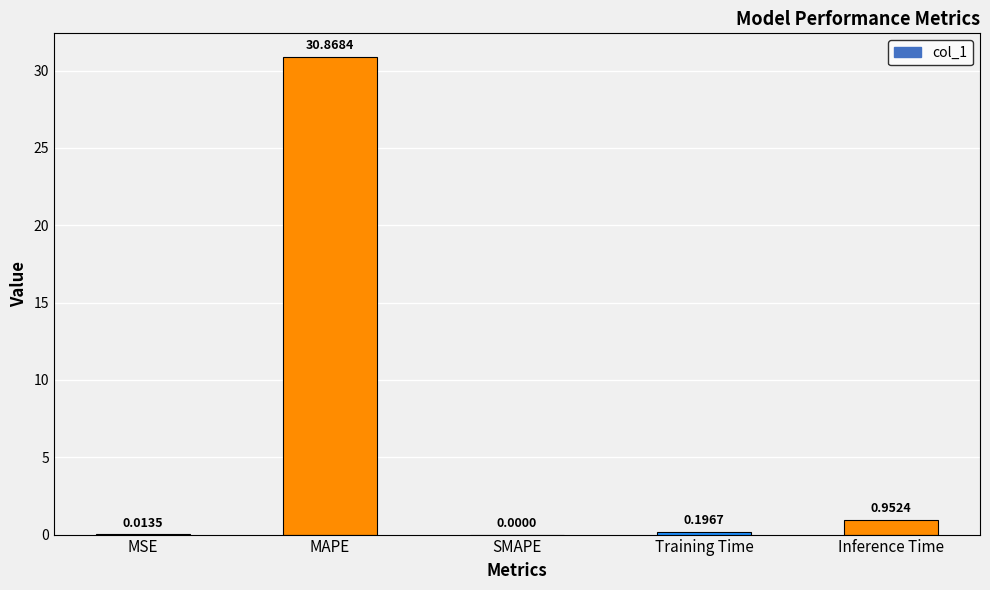

Are the bars grouped side by side (vs. stacked)?

No